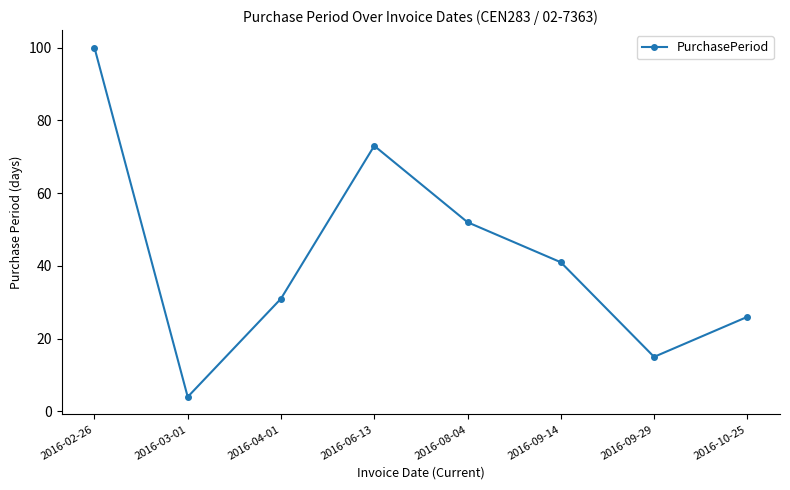

What is the label of the 2nd point from the right?

2016-09-29